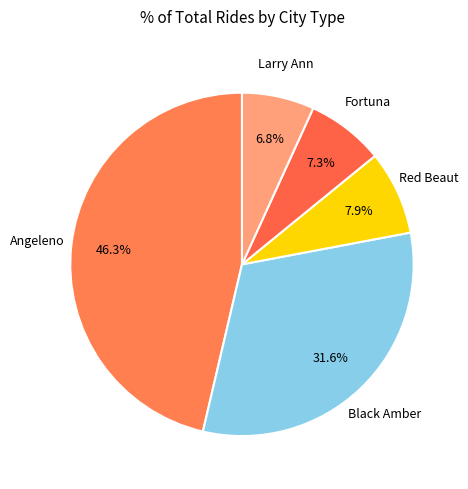

Count the number of slices in the pie.

5